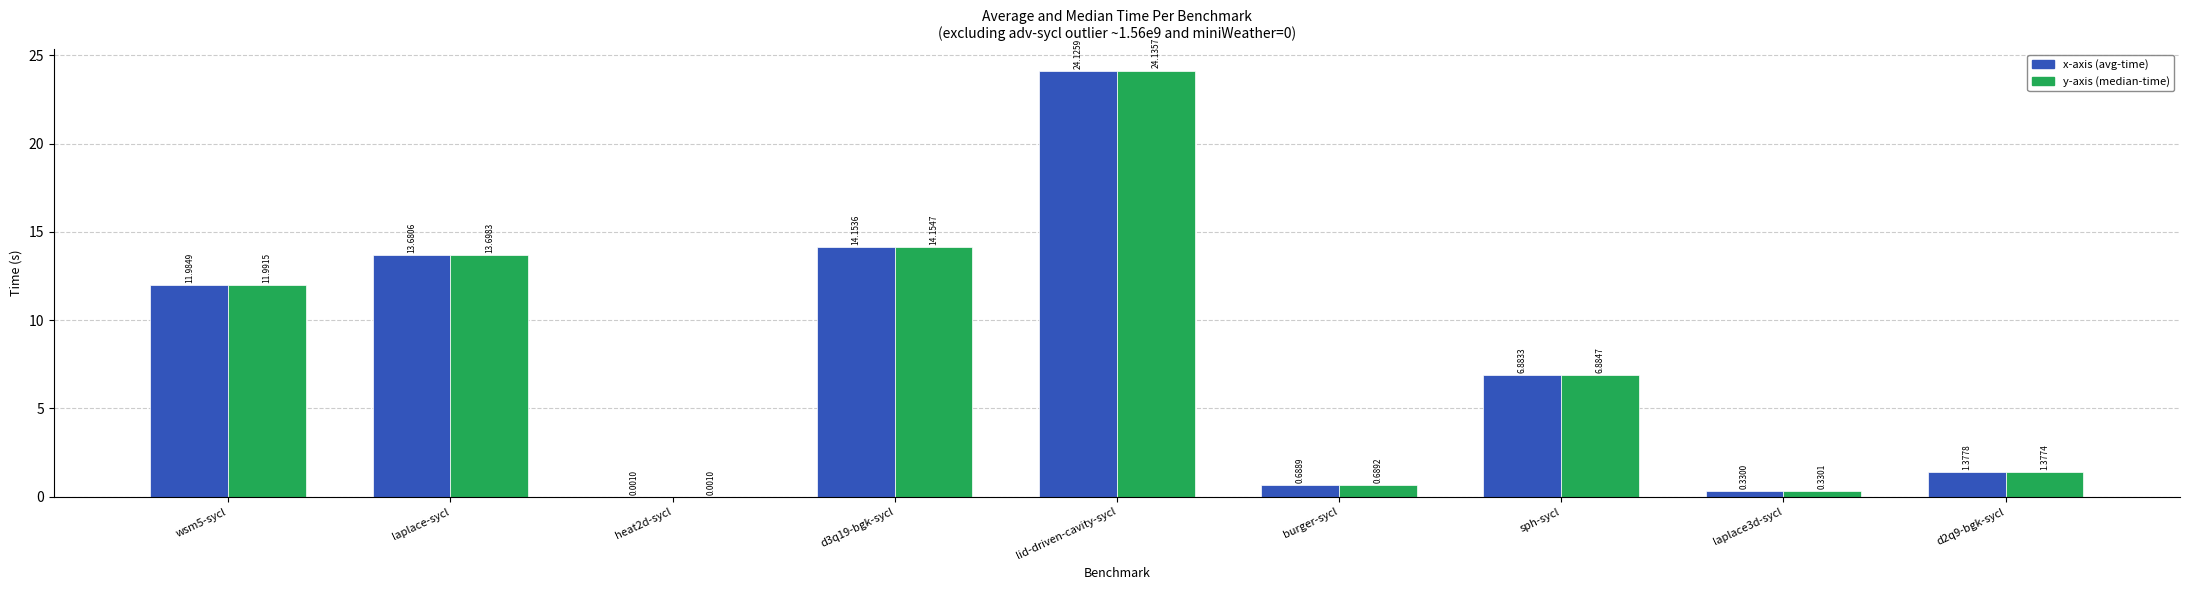

Which category has the highest value across all series?

lid-driven-cavity-sycl